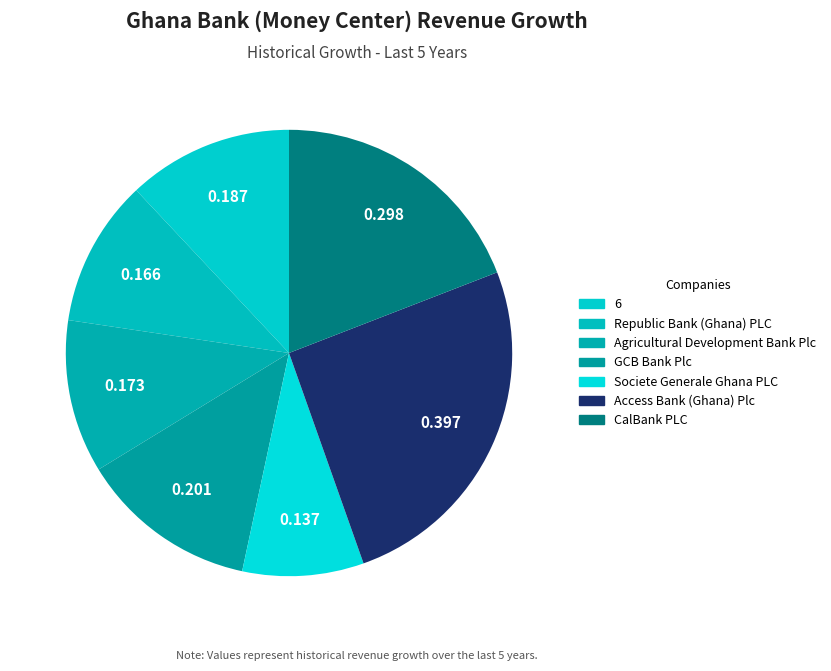

To the nearest percent, what is the average slice percentage?

14%